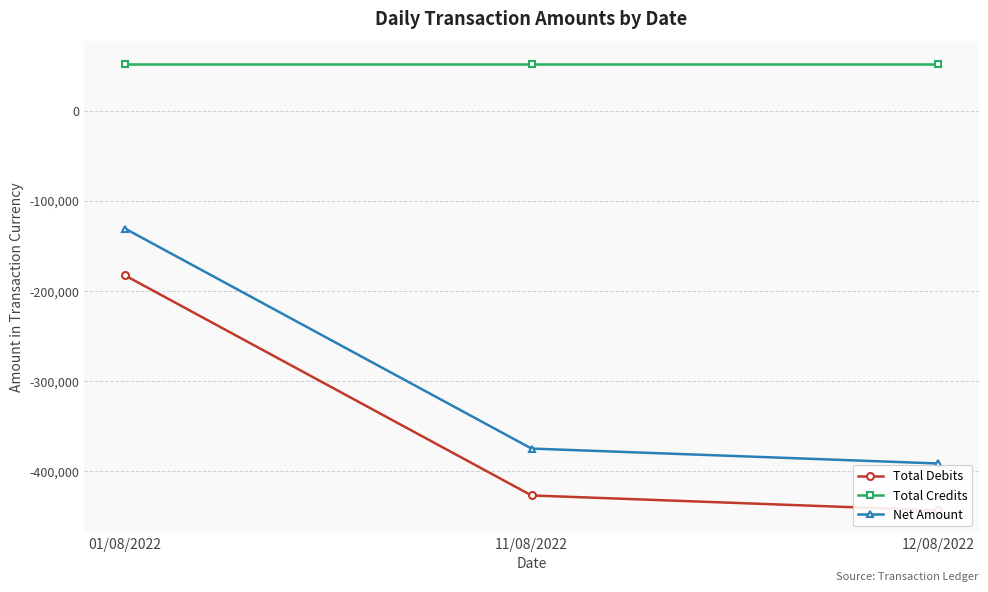

What is the maximum value for Total Credits?

51965.1